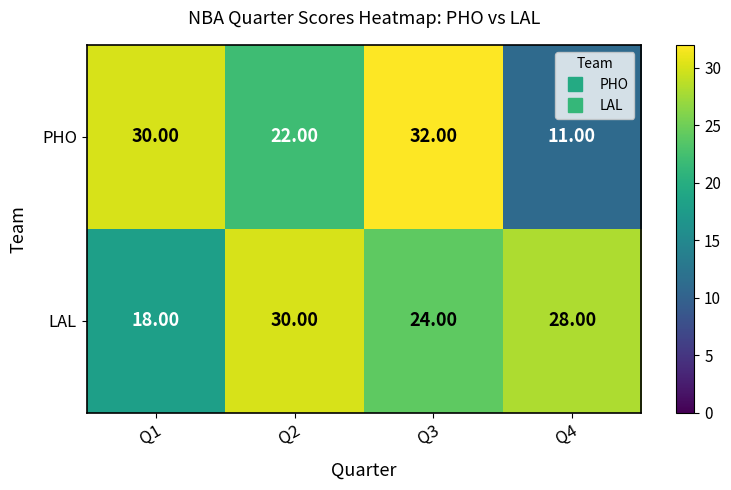

What is the total value across all series at Q4?

39